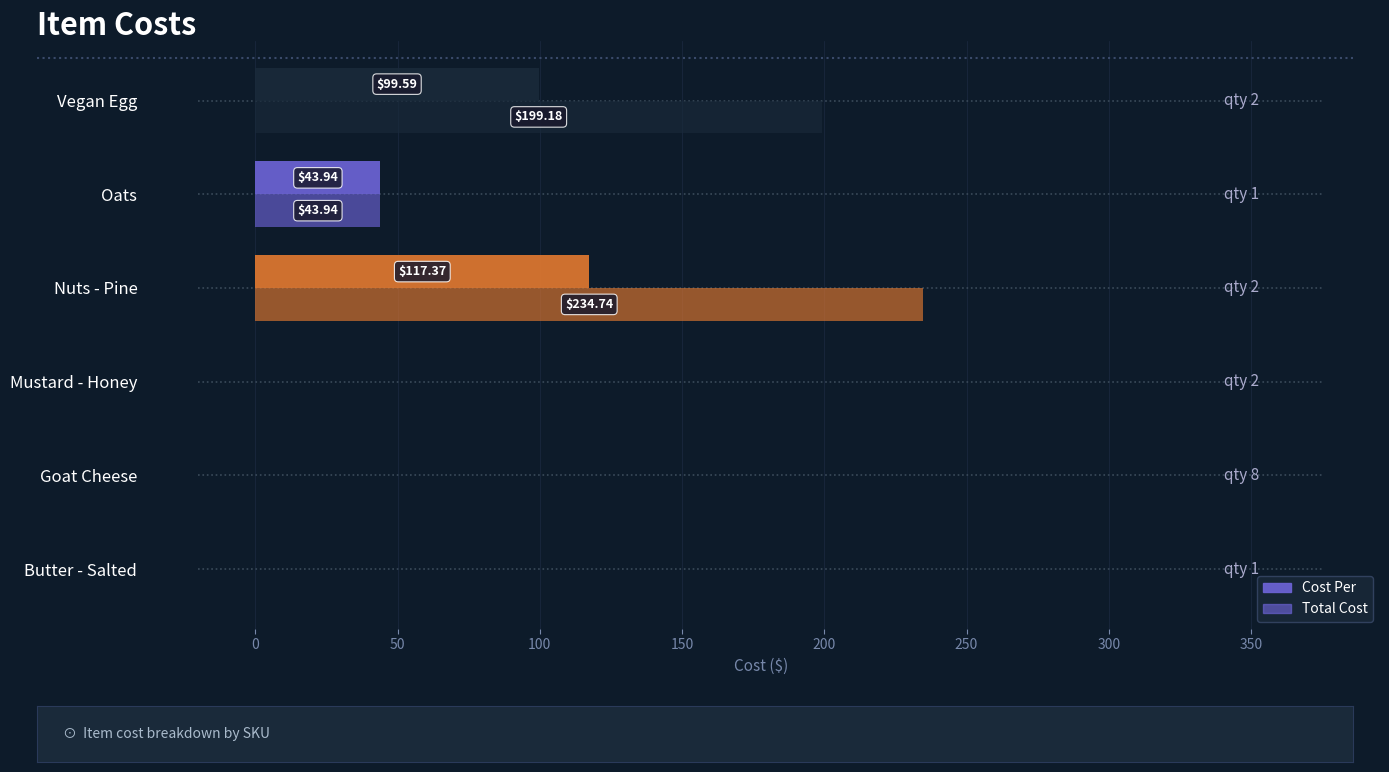

Which series has the largest total across all categories?

Total Cost